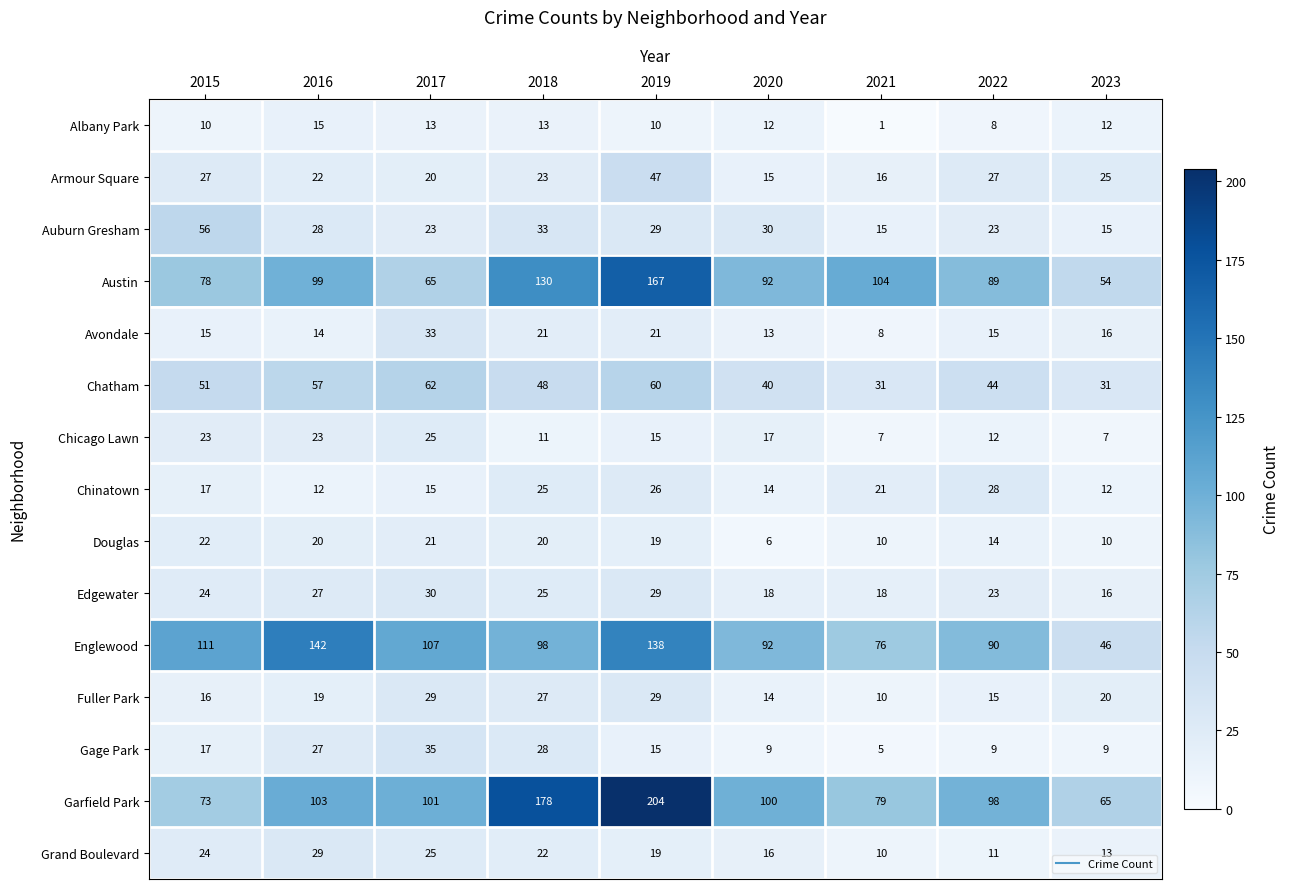

Which category has the lowest value across all series?

2021